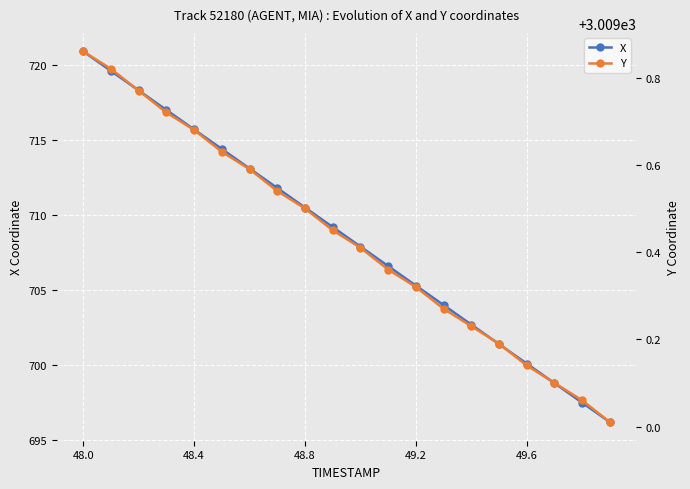

What is the maximum value for X?

720.9